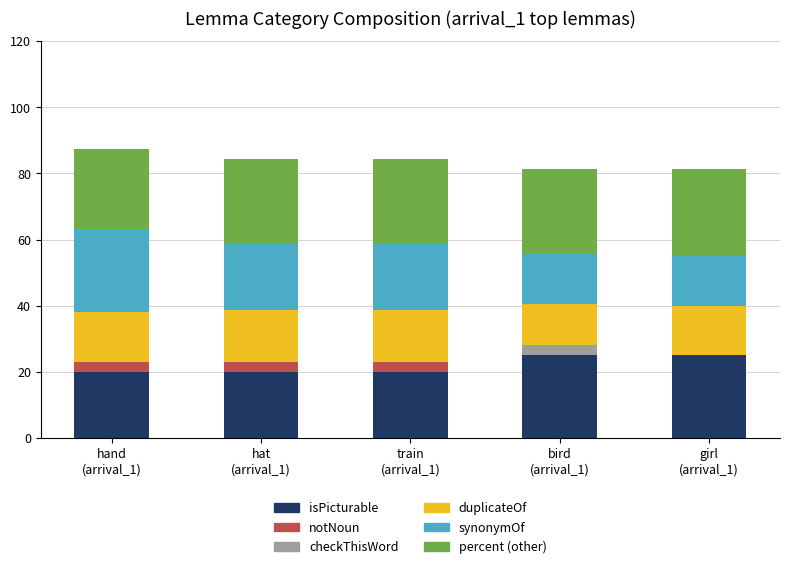

What is the sum of all isPicturable values?

110.0